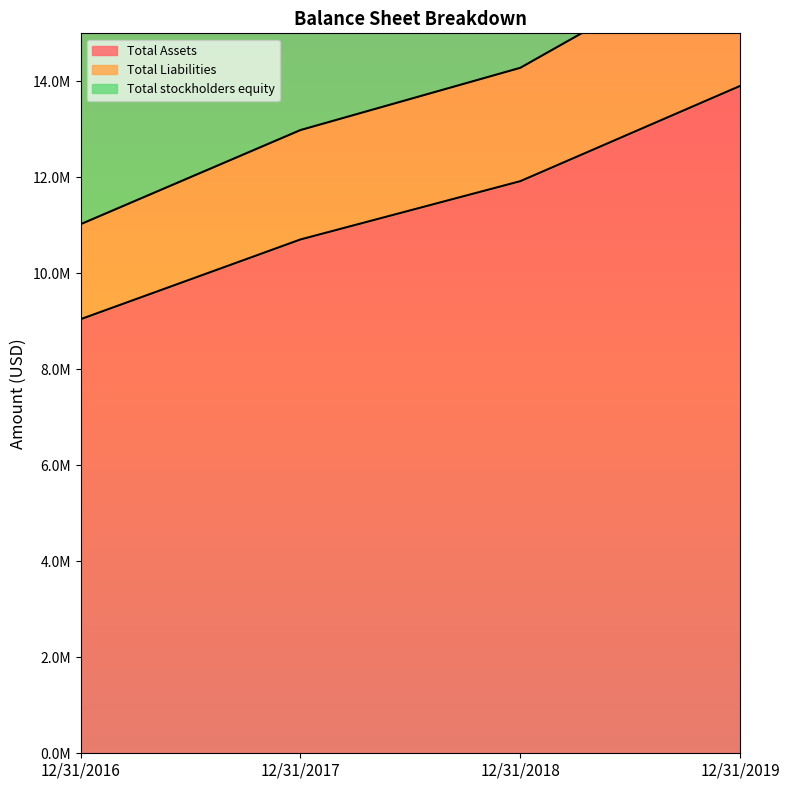

What is the average value of the Total stockholders equity series?

22786853